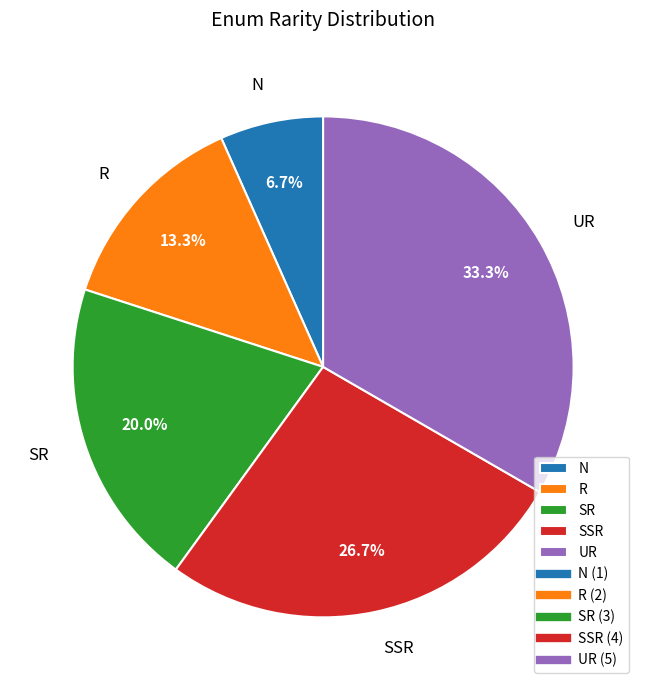

To the nearest percent, what percentage of the pie is SR?

20%